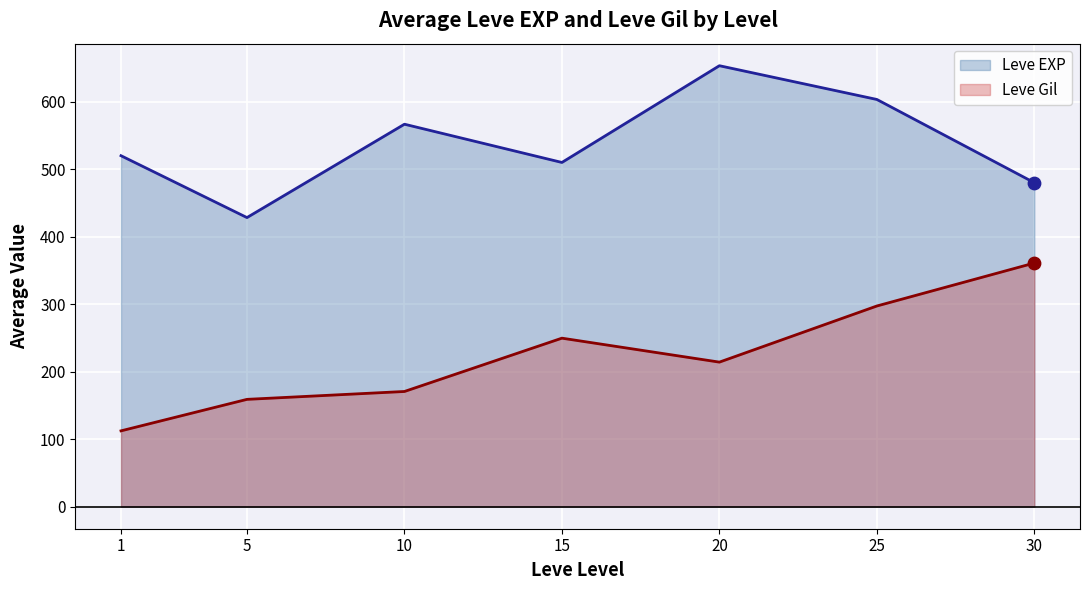

What is the total value across all series at 25?

900.7